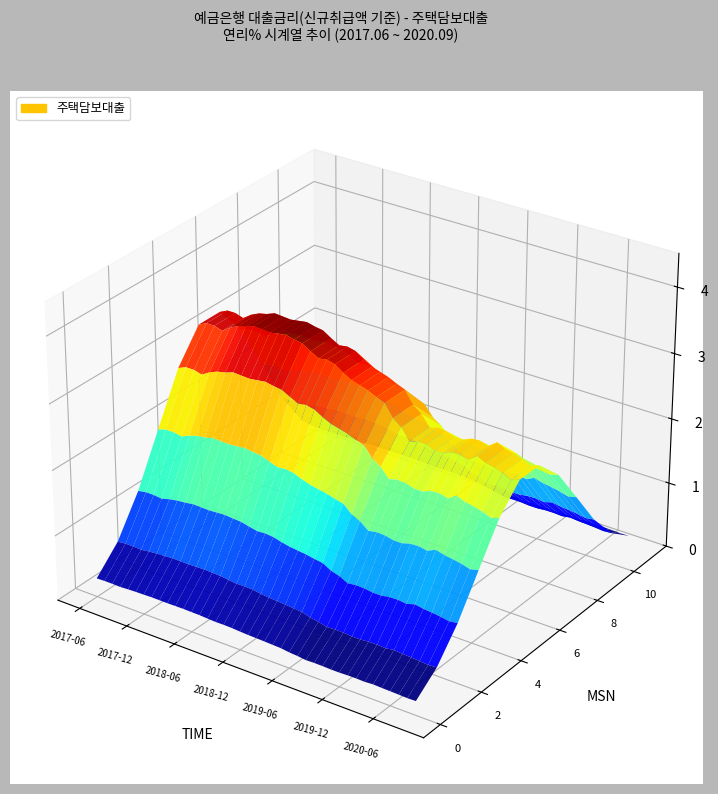

Reading left to right, extract all data points from this chart.

201706=3.2	201707=3.3	201708=3.3	201709=3.2	201710=3.3	201711=3.4	201712=3.4	201801=3.5	201802=3.5	201803=3.5	201804=3.5	201805=3.5	201806=3.5	201807=3.4	201808=3.4	201809=3.3	201810=3.3	201811=3.3	201812=3.2	201901=3.1	201902=3.1	201903=3.0	201904=3.0	201905=2.9	201906=2.7	201907=2.6	201908=2.5	201909=2.5	201910=2.5	201911=2.5	201912=2.5	202001=2.5	202002=2.5	202003=2.5	202004=2.6	202005=2.5	202006=2.5	202007=2.5	202008=2.4	202009=2.4